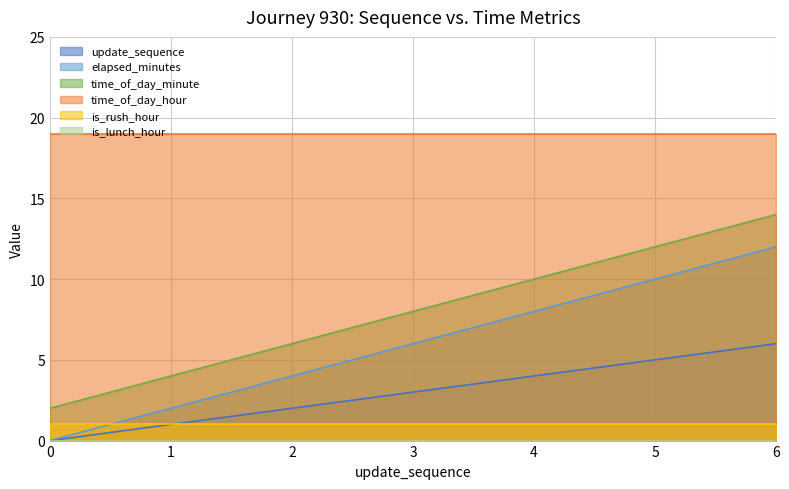

True or false: elapsed_minutes has more than 0 points higher than both neighbors.

False